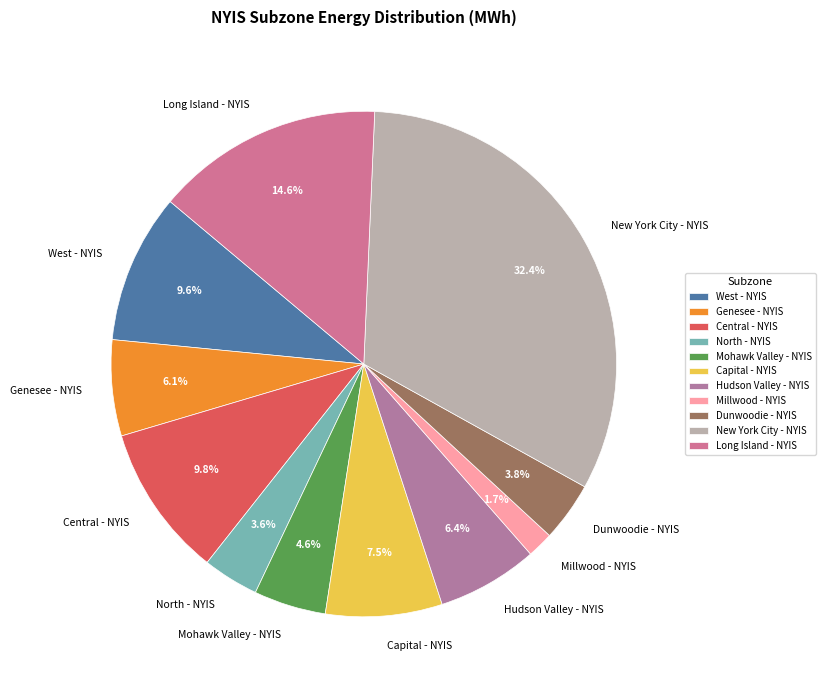

Do Millwood - NYIS and North - NYIS together represent more than half of the pie?

No